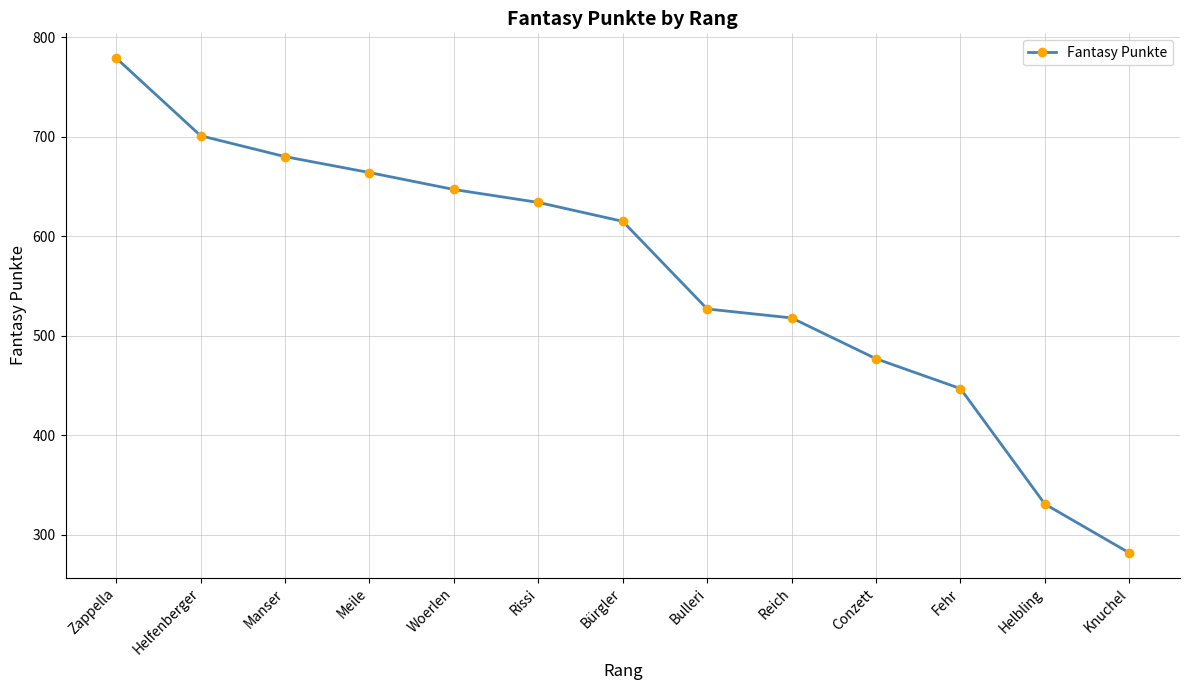

The chart shows a value of 779 at Zappella. True or false?

True